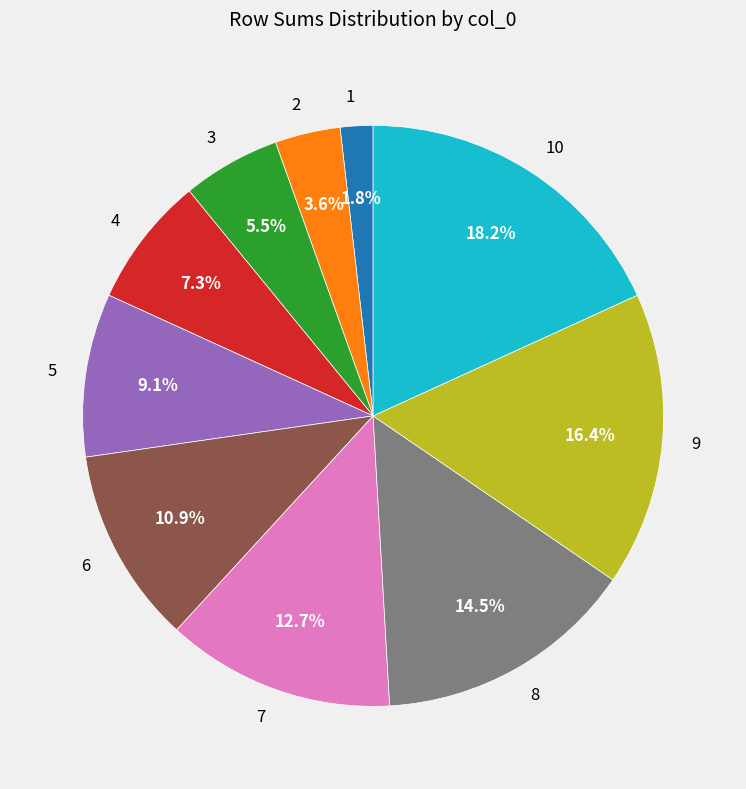

Which slice is the largest?

10